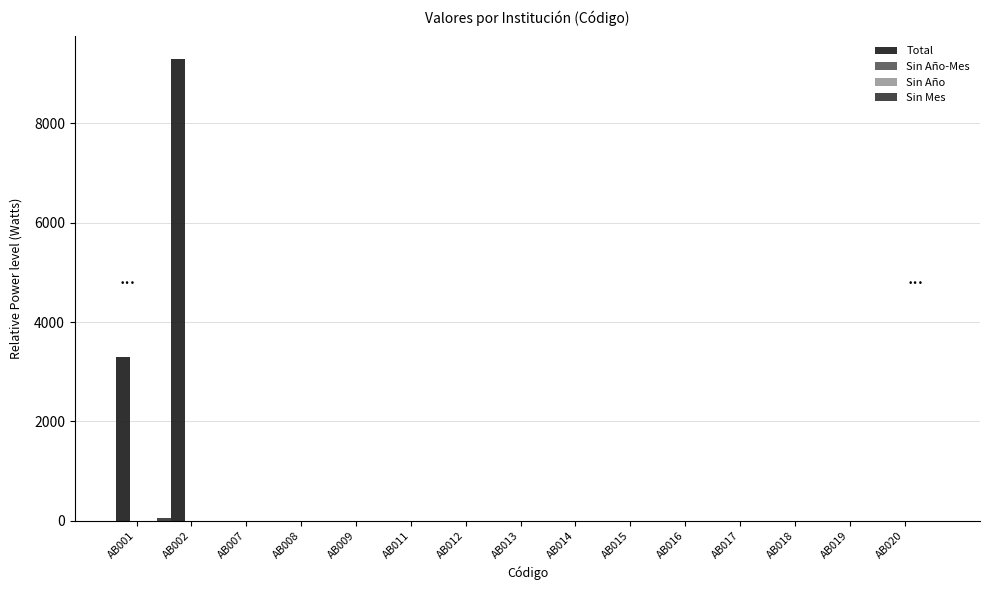

True or false: Sin Mes has a value of 37 at AB002.

False